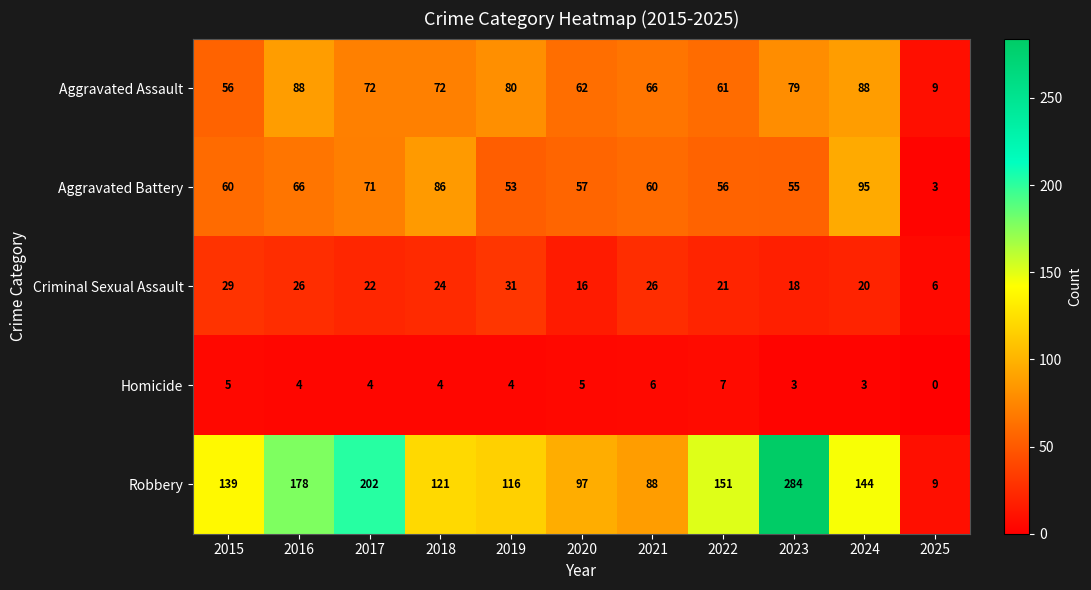

At which category does the chart reach its minimum across all series?

2025